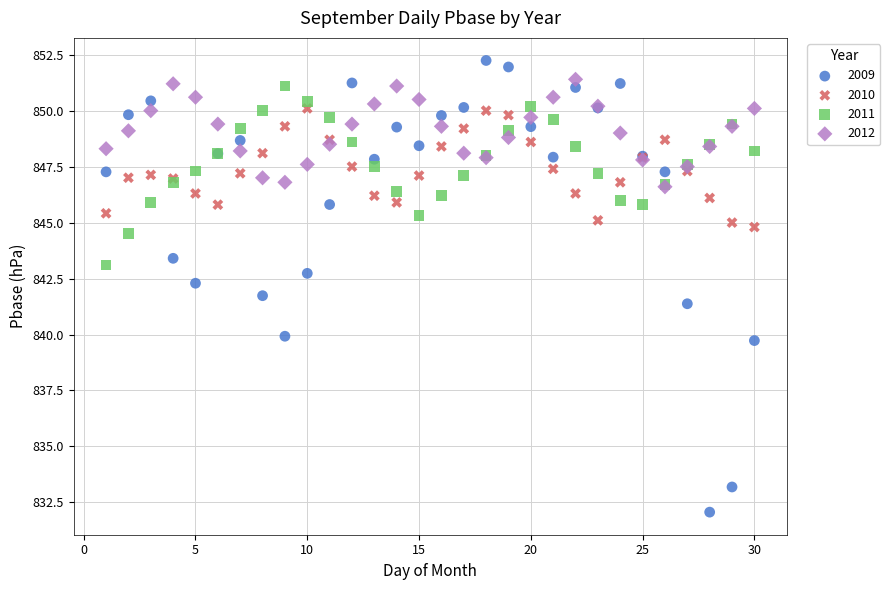

Which series reaches the minimum Y coordinate?

2009